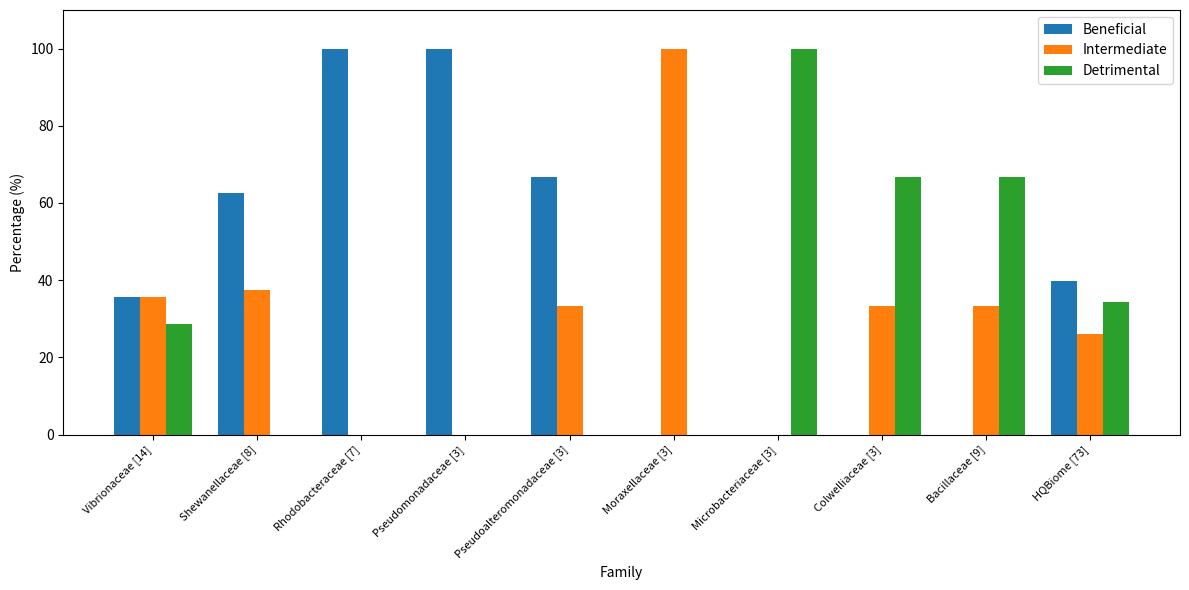

What is the greatest value displayed?

100.0